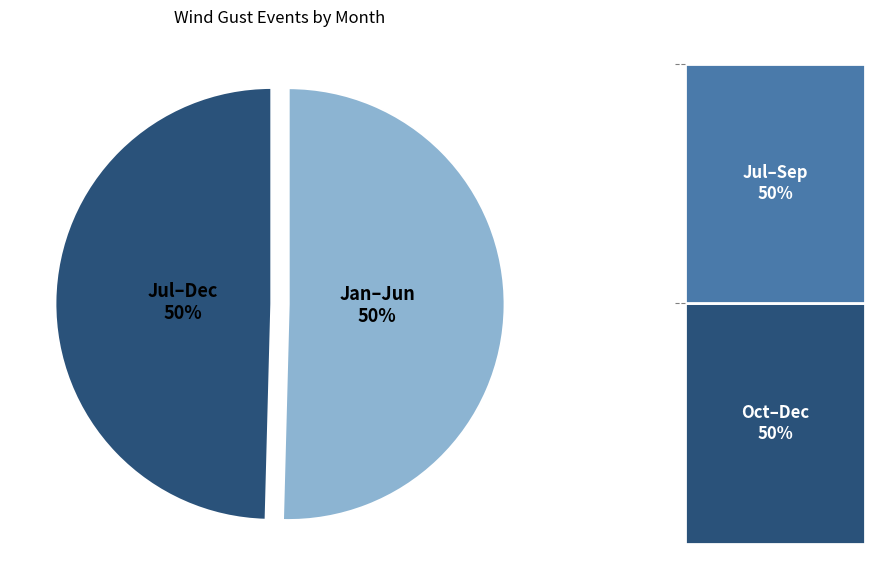

To the nearest percent, what is the average slice percentage?

50%